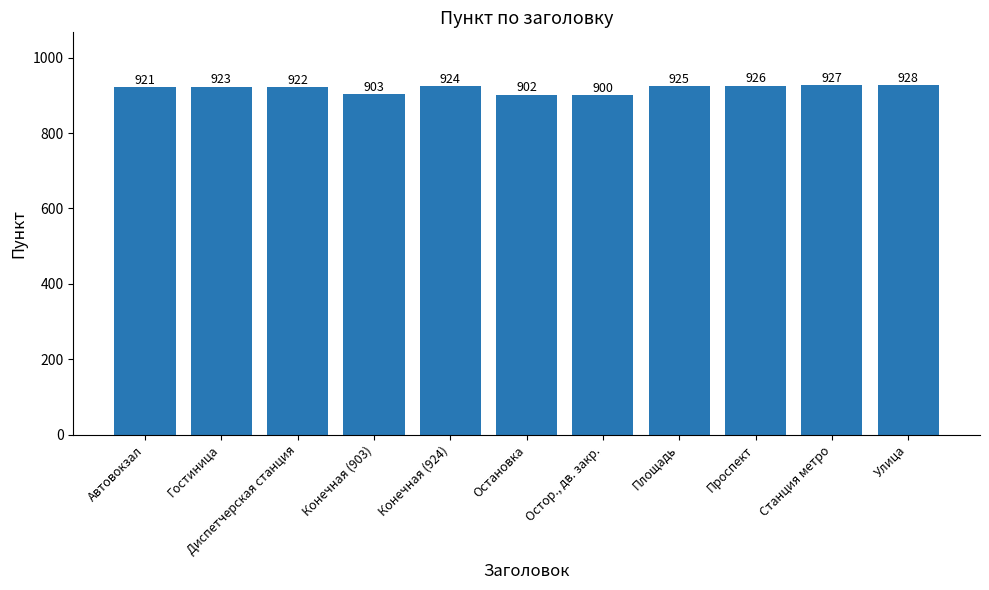

The chart shows a value of 921 at Автовокзал. True or false?

True